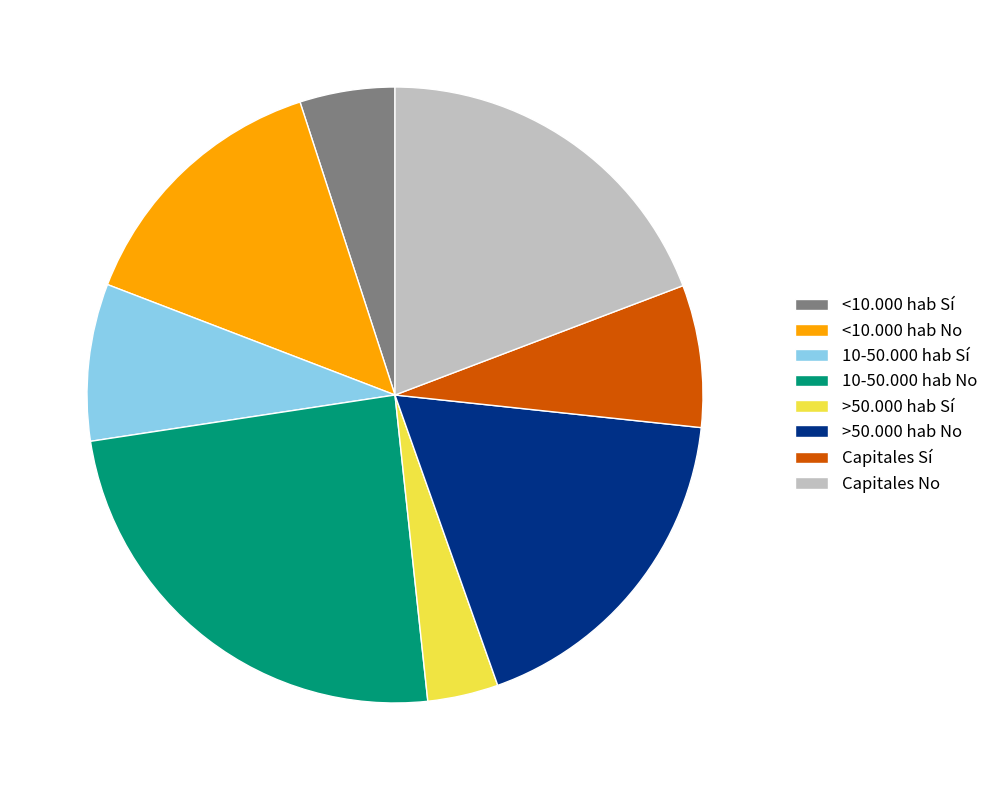

Is there any slice that represents more than half of the pie?

No